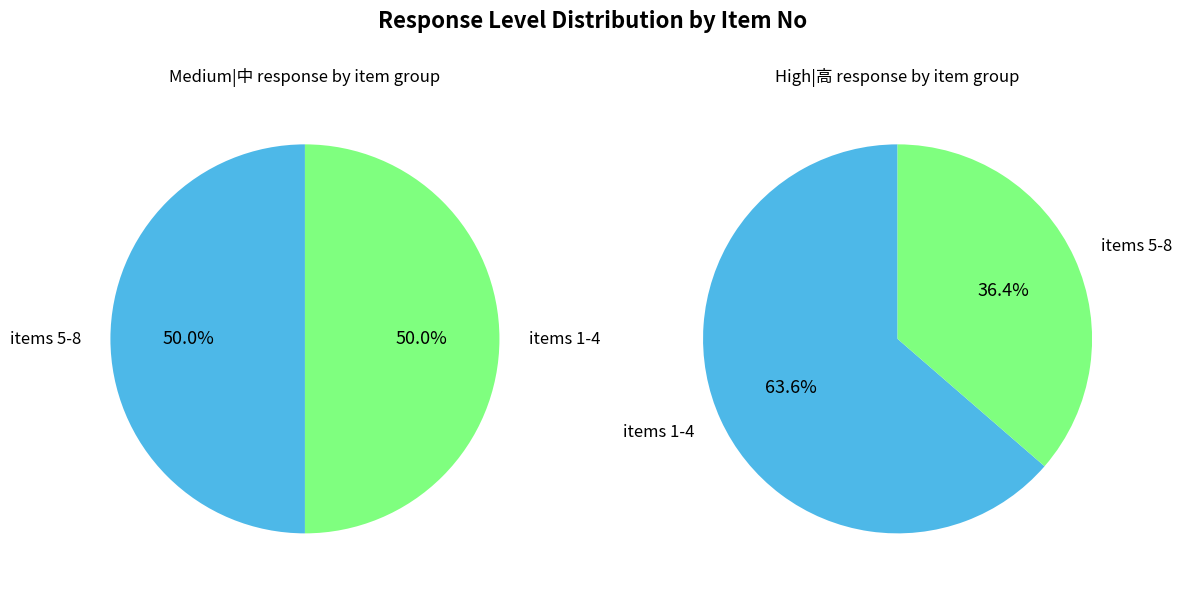

The values_medium slice represents 5% of the pie. True or false?

False